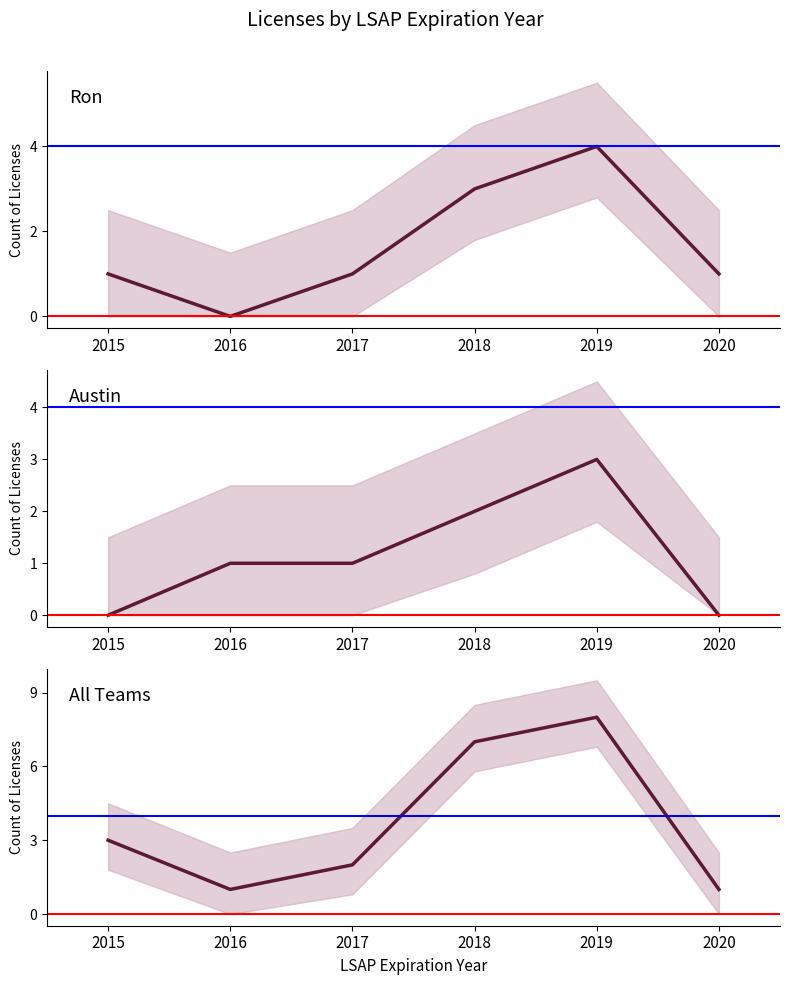

How many lines are shown in the chart?

3